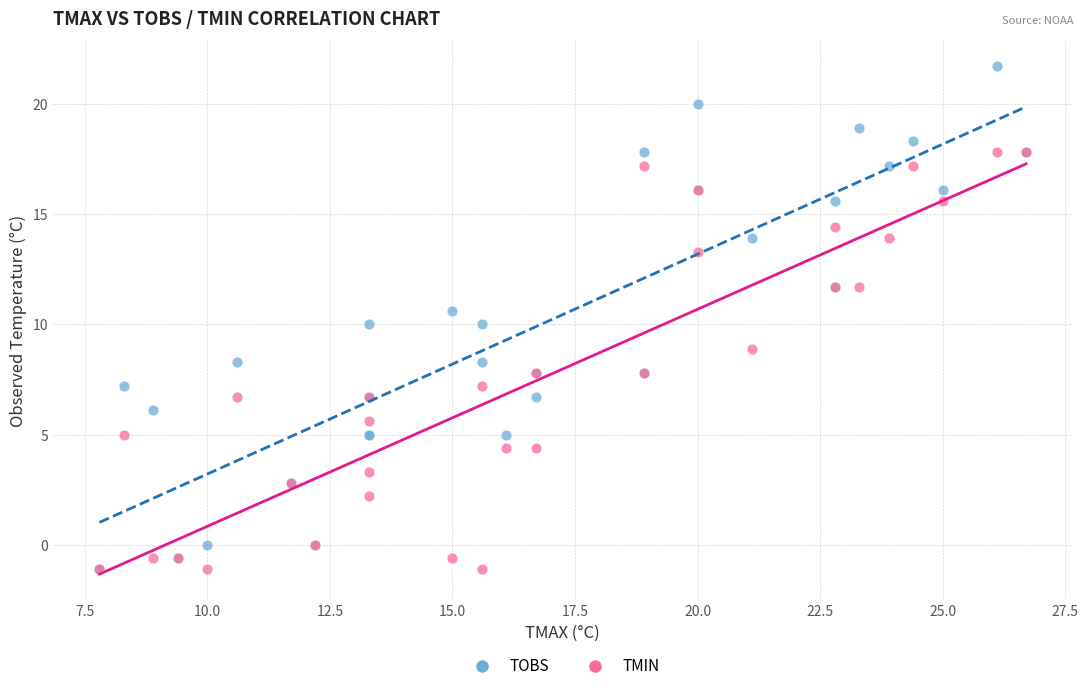

What are all the series names shown in the legend?

TOBS, TMIN